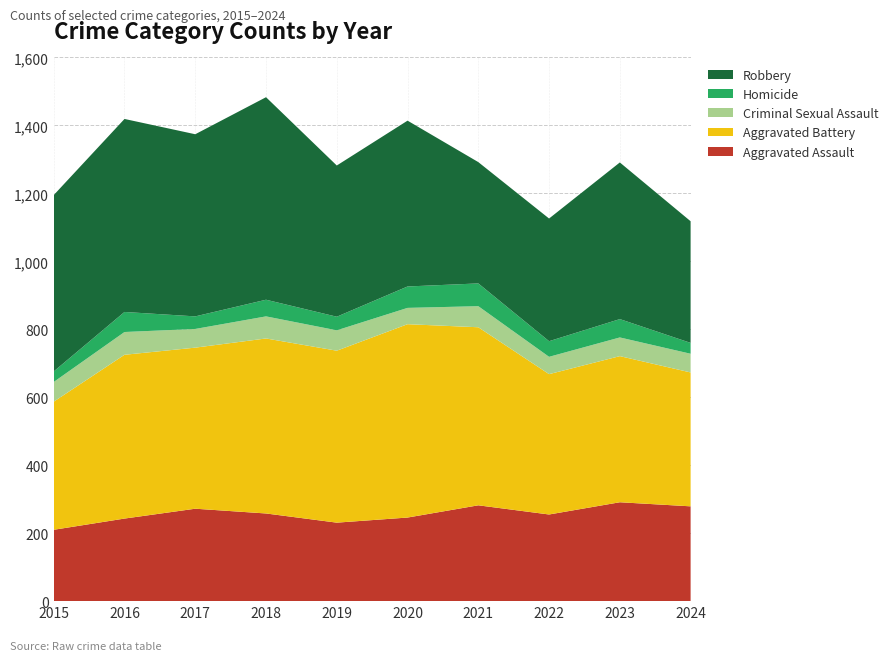

Reading left to right, extract all data points from this chart.

Aggravated Assault: 2015=210	2016=243	2017=272	2018=258	2019=231	2020=246	2021=282	2022=255	2023=291	2024=279
Aggravated Battery: 2015=377	2016=482	2017=474	2018=515	2019=506	2020=569	2021=524	2022=413	2023=430	2024=394
Criminal Sexual Assault: 2015=58	2016=67	2017=55	2018=65	2019=60	2020=48	2021=62	2022=51	2023=55	2024=55
Homicide: 2015=31	2016=59	2017=37	2018=49	2019=40	2020=63	2021=67	2022=46	2023=54	2024=32
Robbery: 2015=519	2016=568	2017=536	2018=596	2019=445	2020=488	2021=357	2022=361	2023=461	2024=358